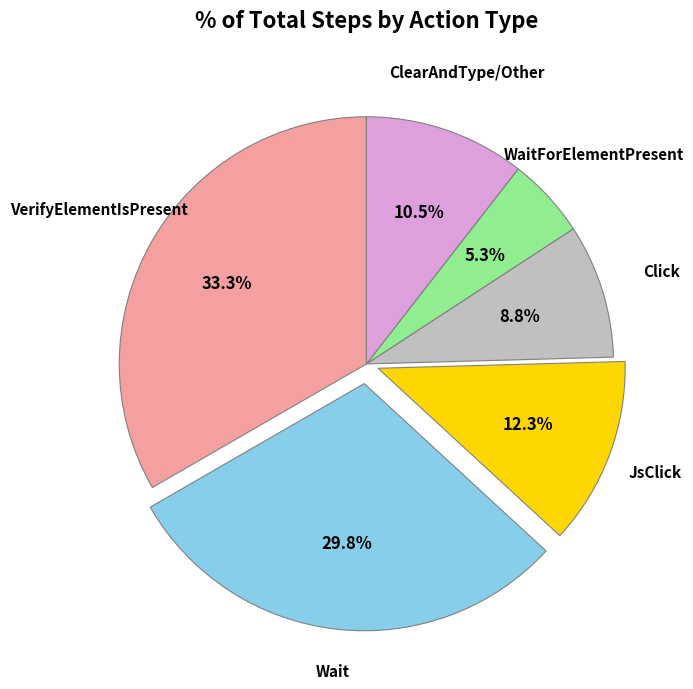

Is there a majority slice in this chart?

No